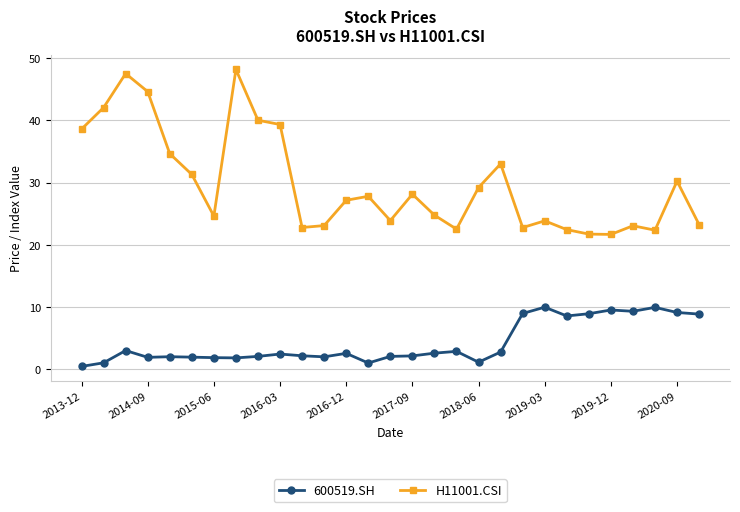

Which series has the largest total across all categories?

H11001.CSI